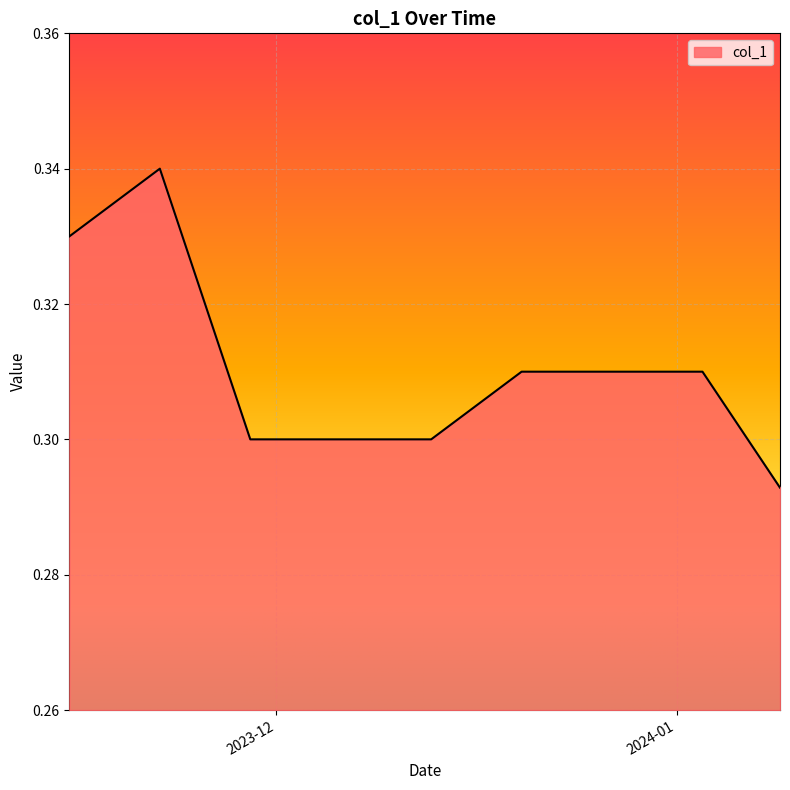

Does the chart display data point markers on the line(s)?

No